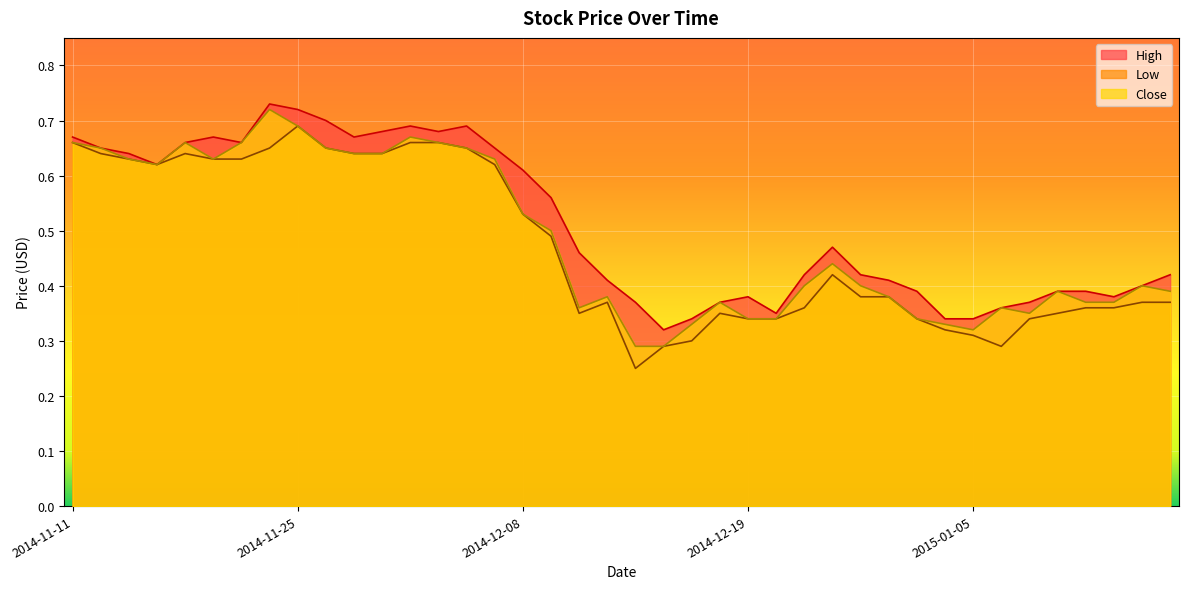

What is the label of the 23rd point from the right?

2014-12-09